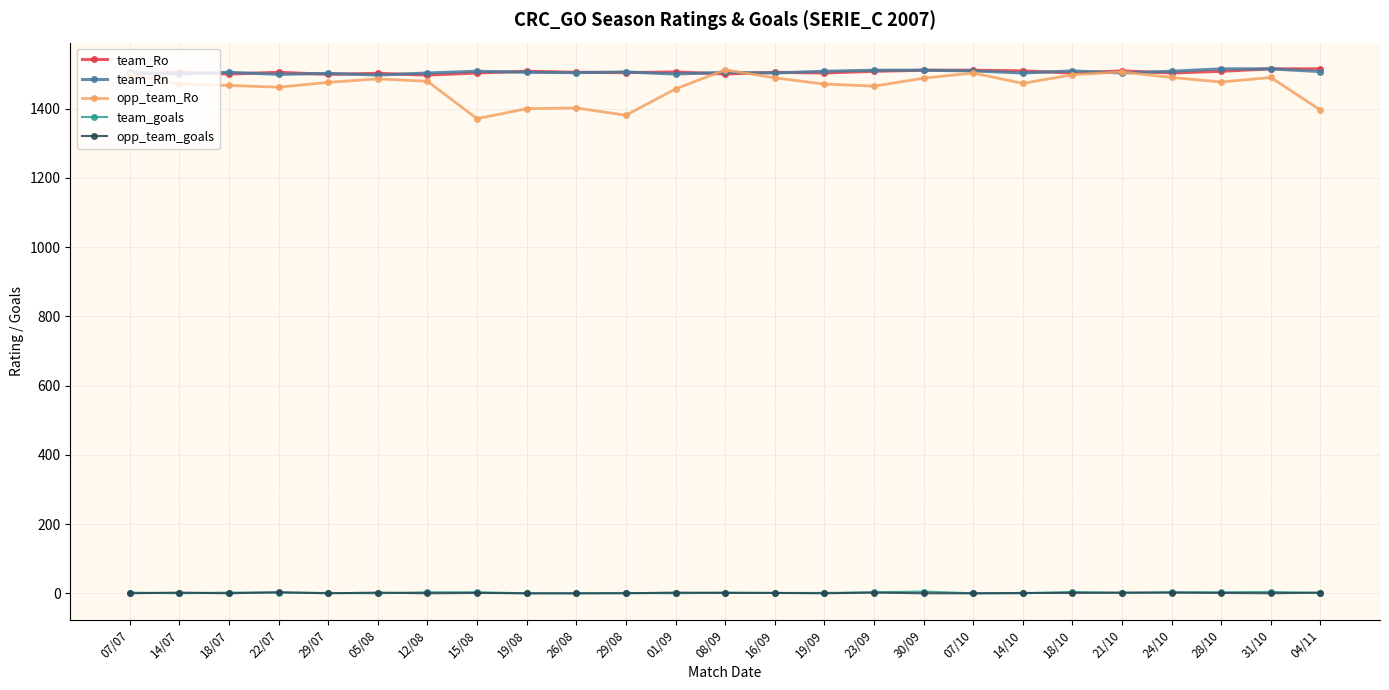

How many lines are shown in the chart?

5